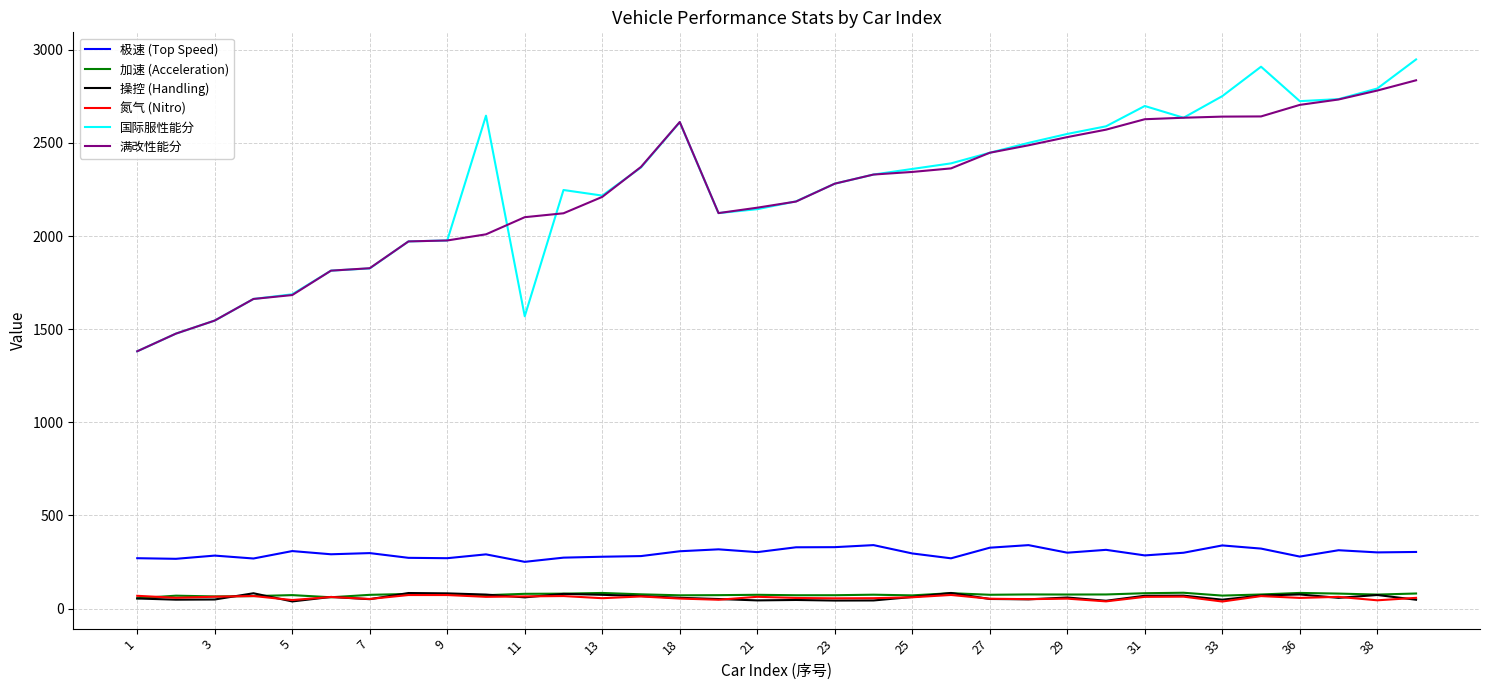

Which series has the largest total across all categories?

国际服性能分